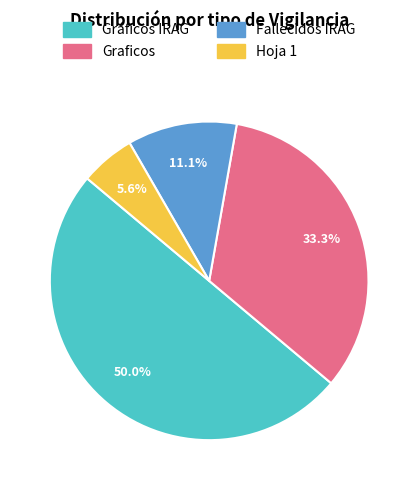

Does Hoja 1 account for over 50% of the chart?

No